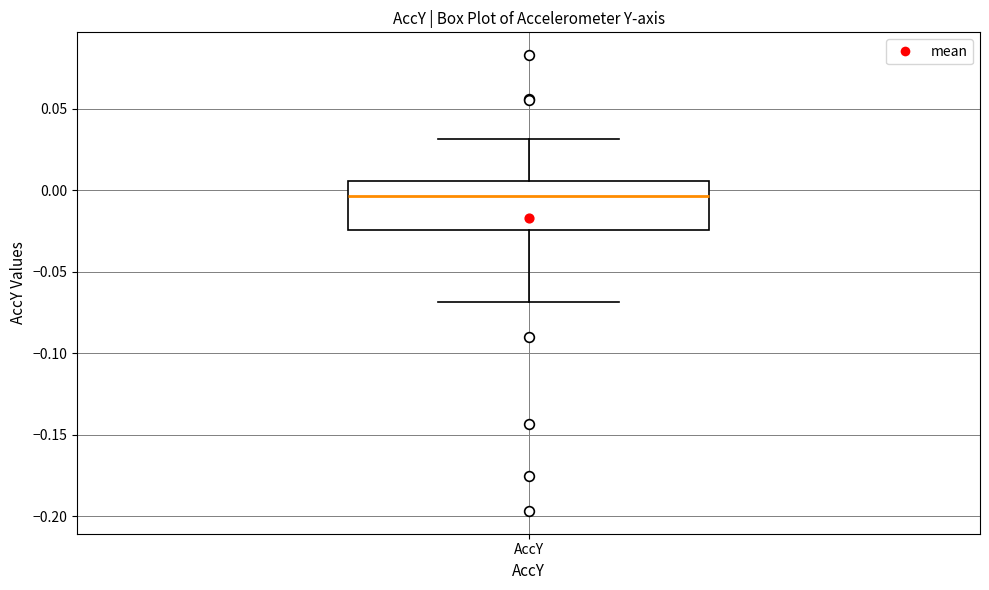

Where is the upper edge of the box for AccY on the y-axis? The values are not printed on the chart, so give them approximately, as read against the axis.

0.005